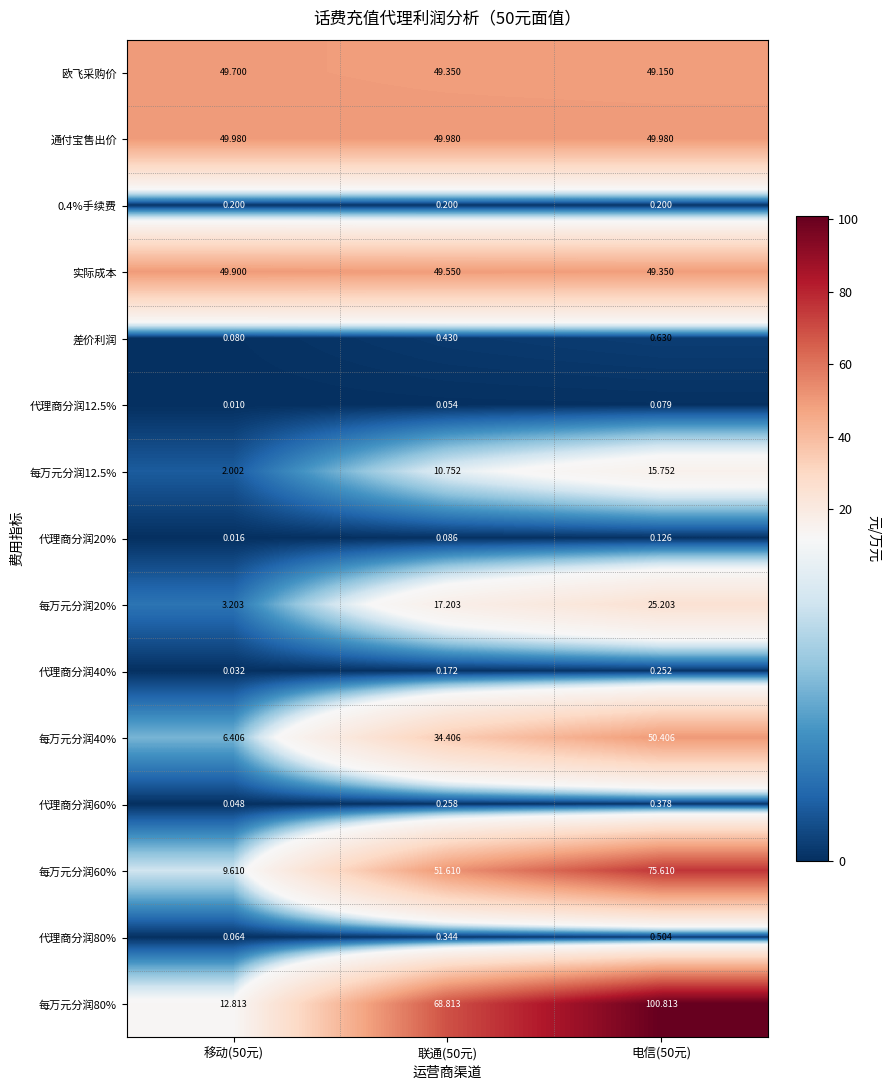

Is the value of 每万元分润60% at 移动(50元) greater than the value of 每万元分润20% at 联通(50元)?

No